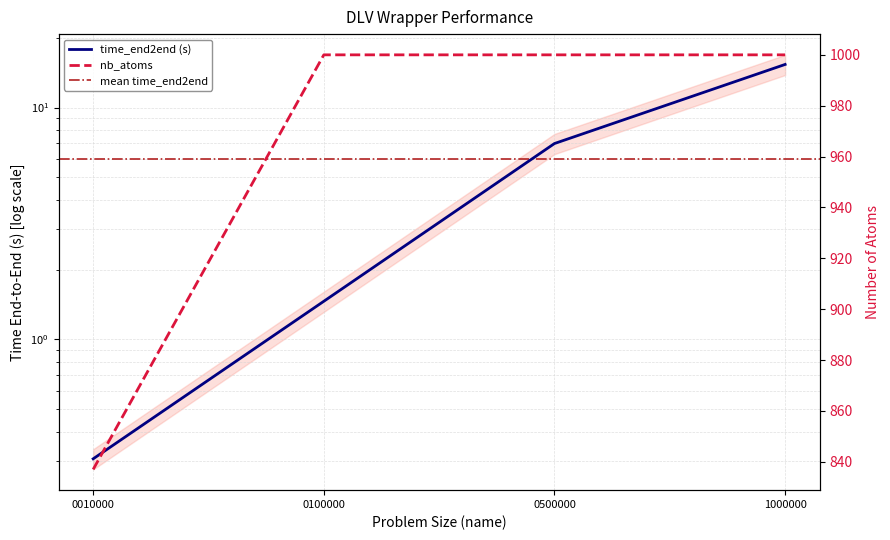

Which category has the highest value in the nb_atoms series?

0100000